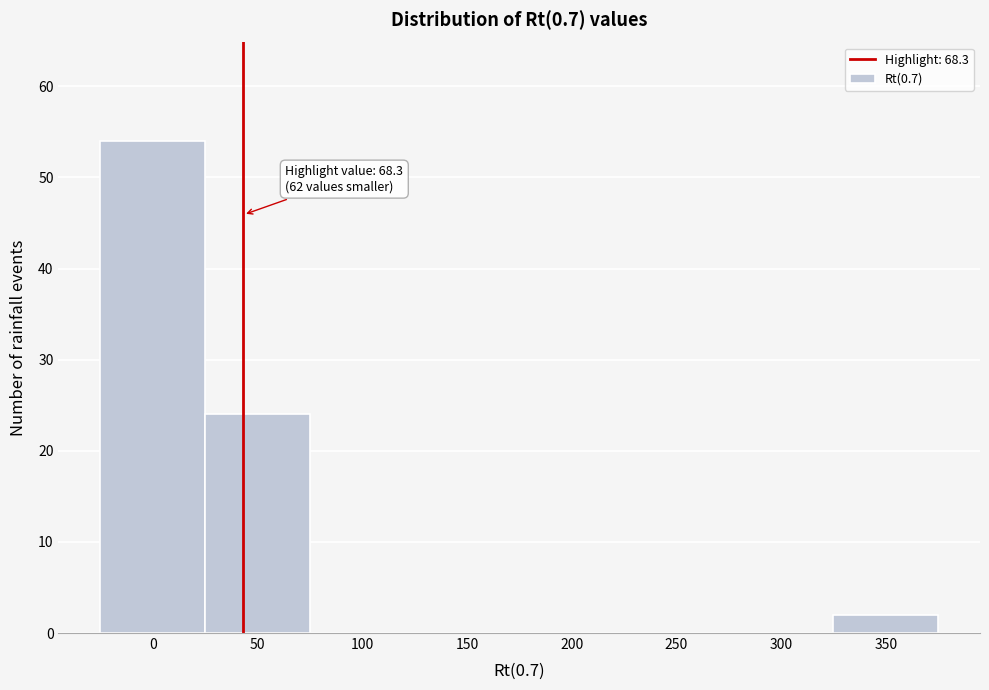

Reading right to left, list all the values displayed in this chart.

350=2	300=0	250=0	200=0	150=0	100=0	50=24	0=54